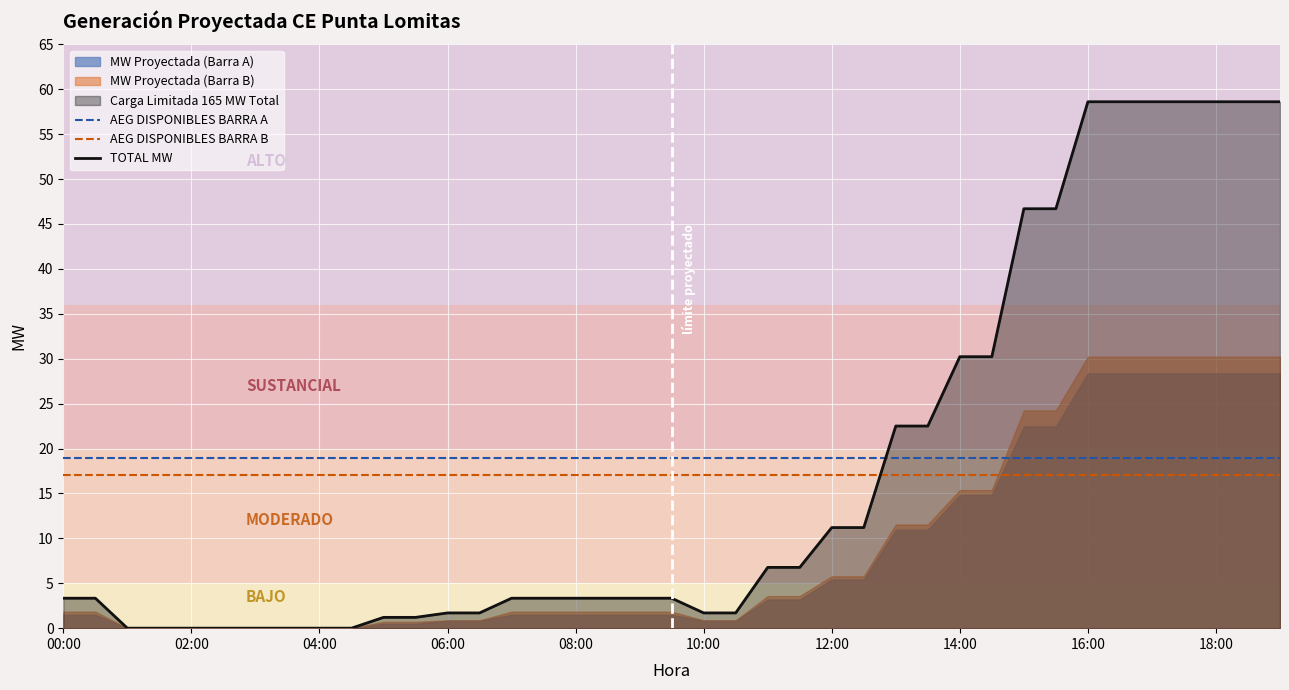

What is the value of the TOTAL MW point at the 21st from the left?

1.7